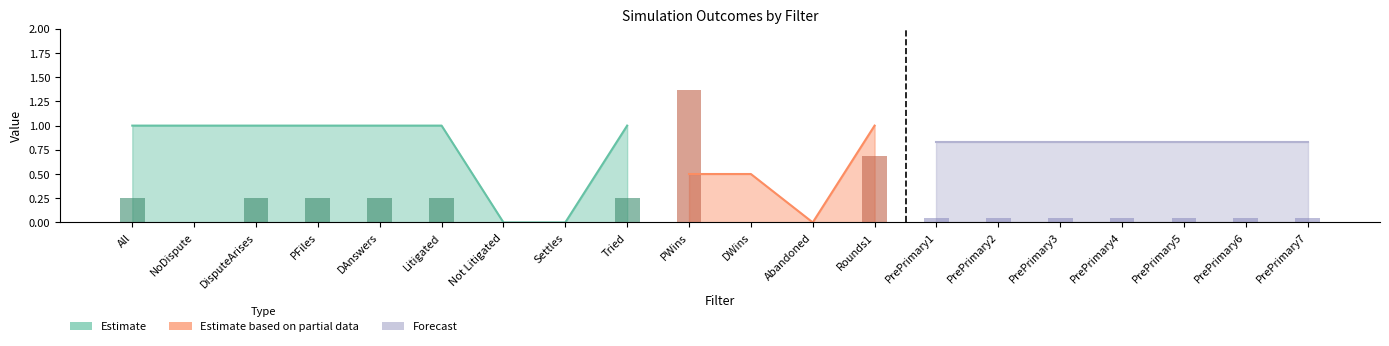

What is the difference between the maximum and minimum values in the DisputeArises series?

1.0